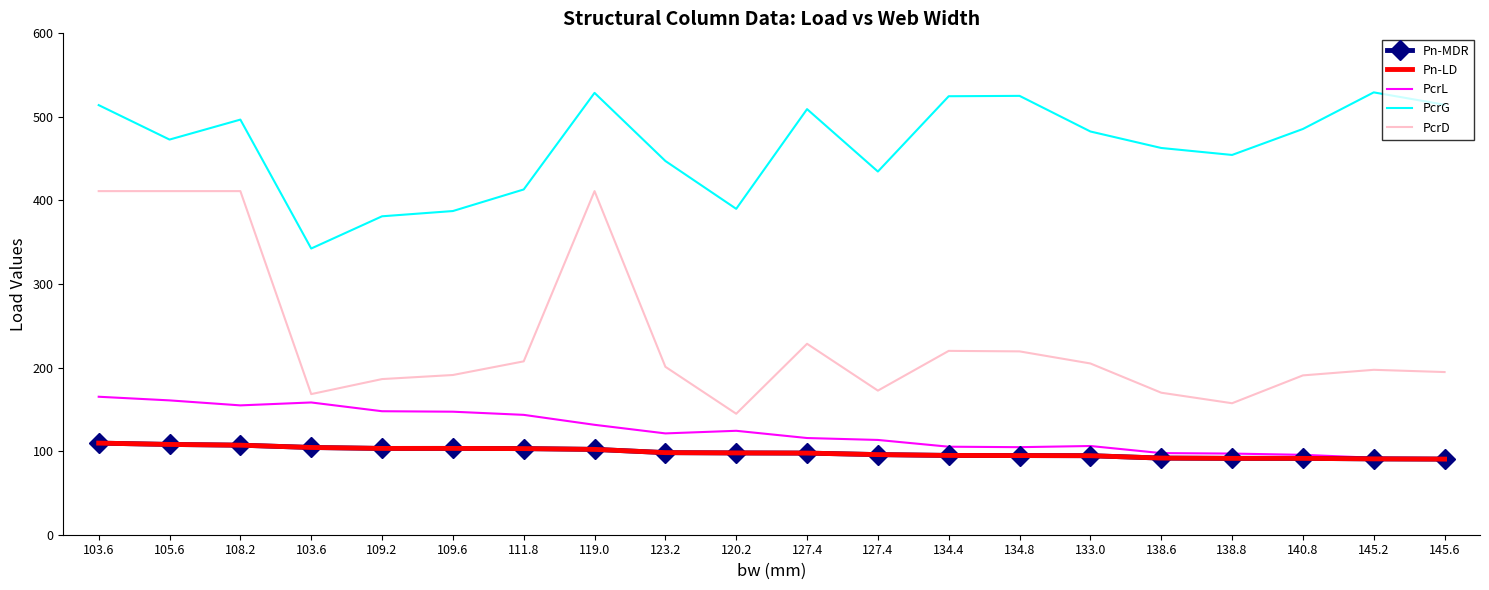

True or false: PcrL and Pn-LD cross at least once.

False